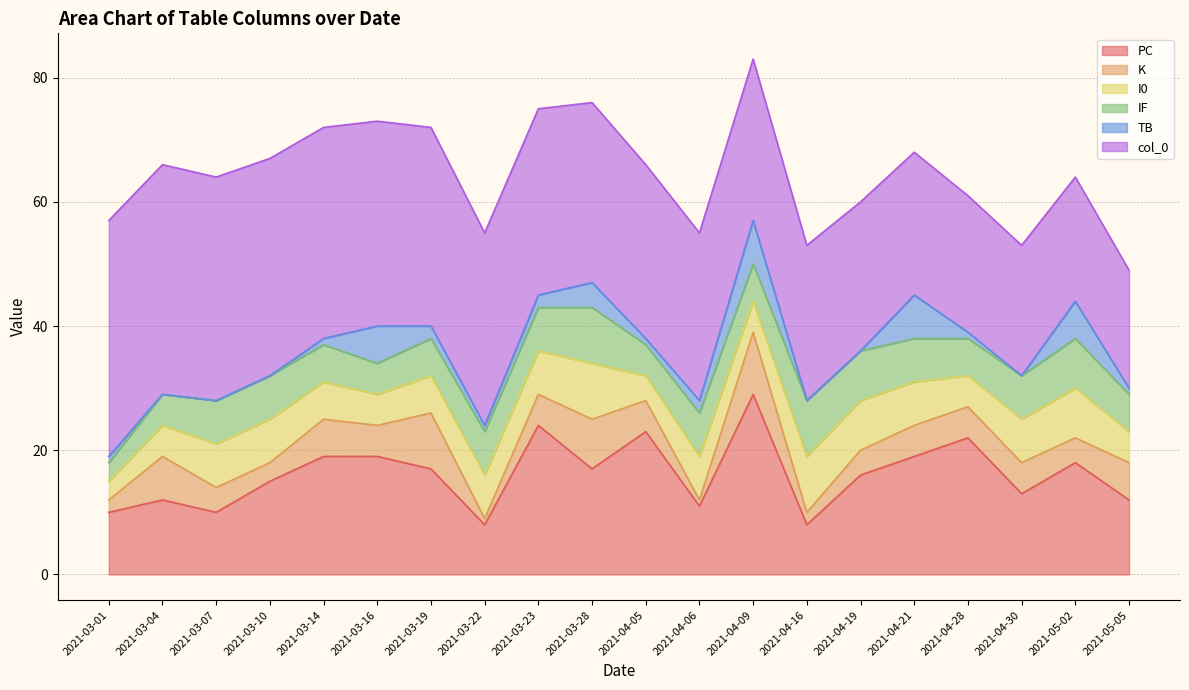

How many interior local peaks does the PC series have?

6